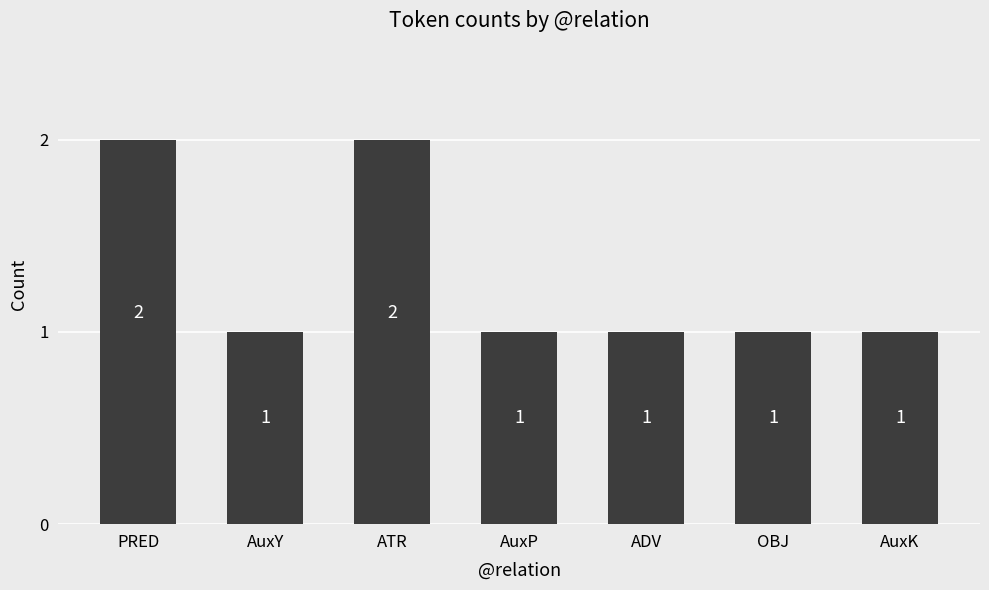

Between PRED and AuxP, which is larger?

PRED